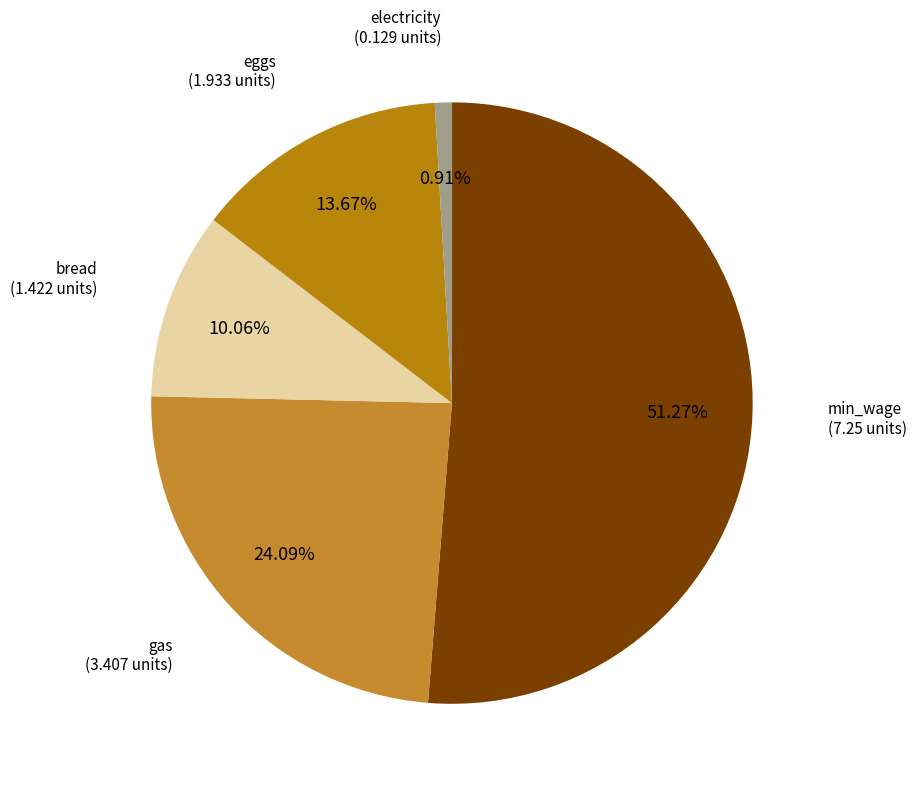

How many segments does this pie chart have?

5